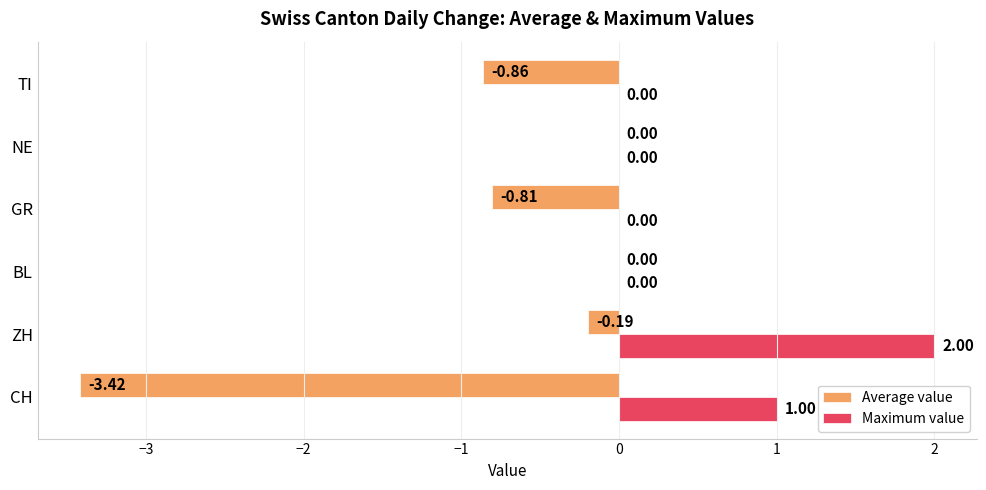

At which category is the sum across all series the highest?

ZH